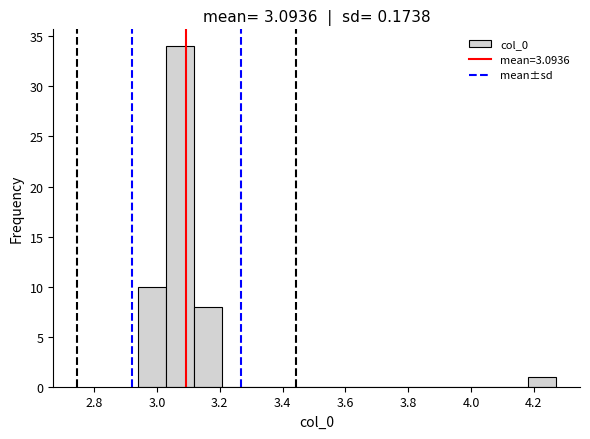

Reading left to right, list every bar in this chart as the range it spans on the x-axis followed by its height. Neither the bar edges nor the heights are printed on the chart, so give them approximately, as read against the axes.

2.94 to 3.02: 10
3.02 to 3.12: 34
3.12 to 3.20: 8
3.20 to 3.30: 0
3.30 to 3.38: 0
3.38 to 3.48: 0
3.48 to 3.56: 0
3.56 to 3.66: 0
3.66 to 3.74: 0
3.74 to 3.82: 0
3.82 to 3.92: 0
3.92 to 4.00: 0
4.00 to 4.10: 0
4.10 to 4.18: 0
4.18 to 4.28: 1